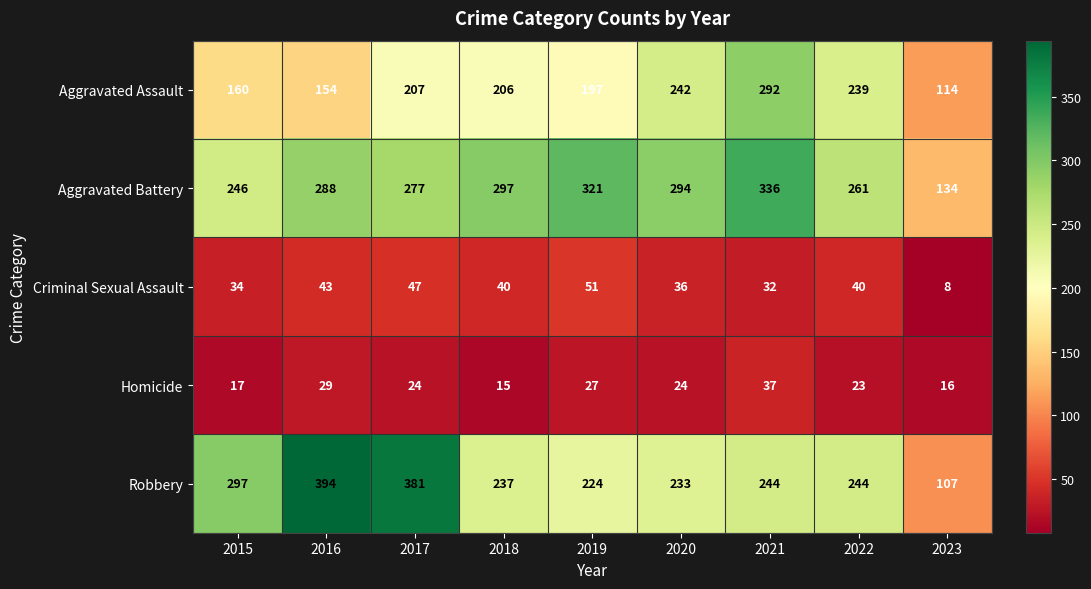

At 2020, list the series in order from smallest to largest.

Homicide, Criminal Sexual Assault, Robbery, Aggravated Assault, Aggravated Battery